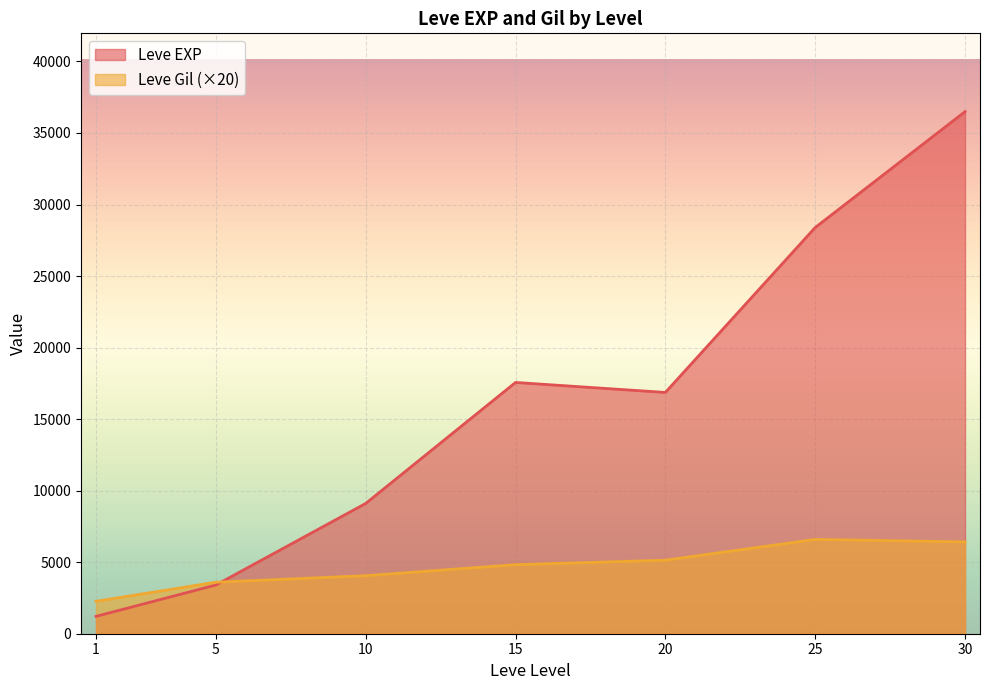

What is the total value across all series at 15?

22390.0